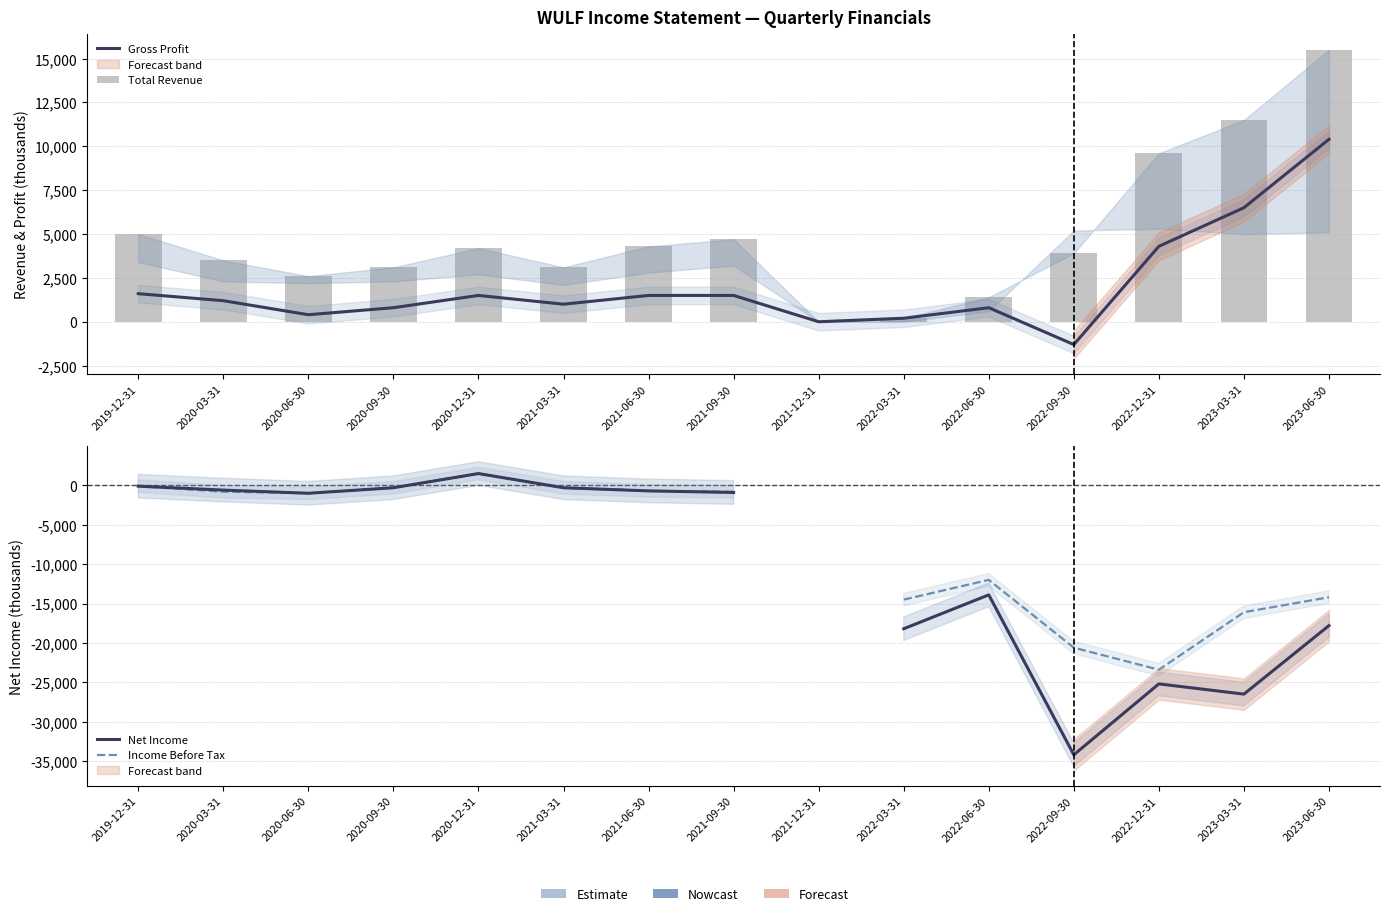

How many values in Income Before Tax are above zero?

1